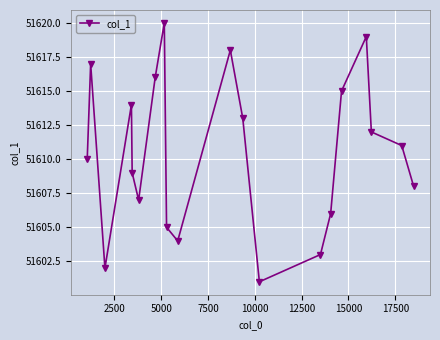

What is the value of the 6th point from the left?

51607